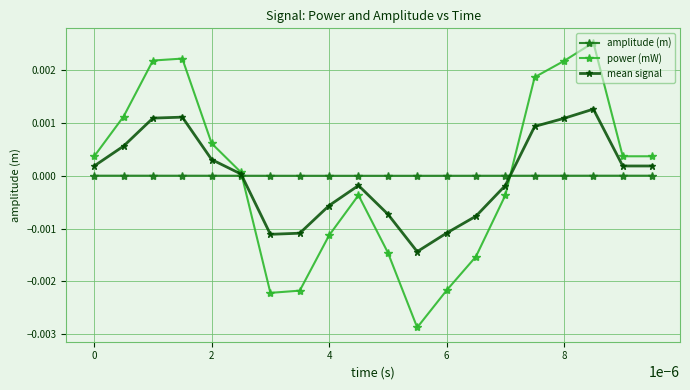

Count the number of categories in the chart.

20